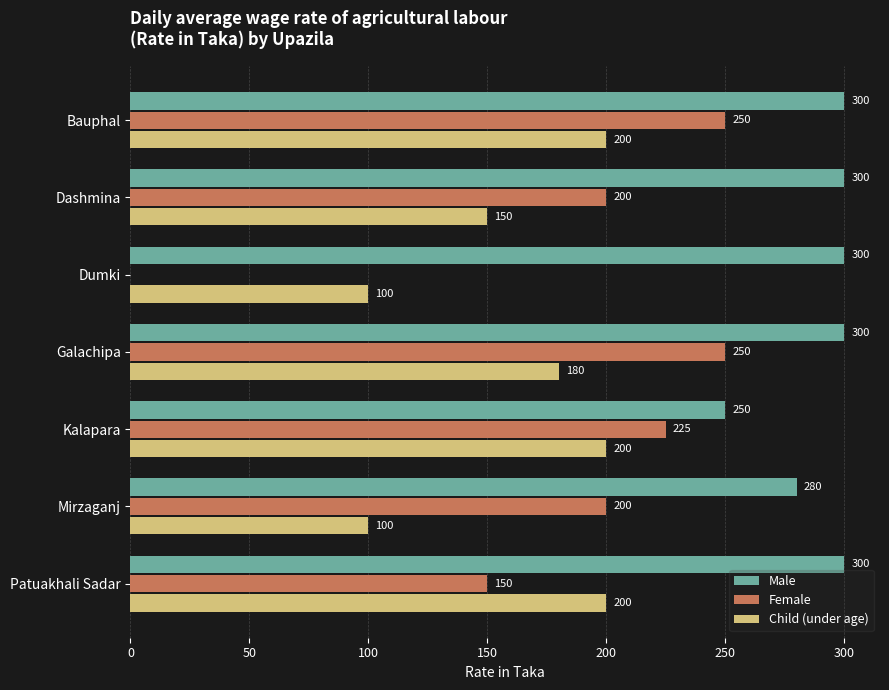

Which series has the largest total across all categories?

Male